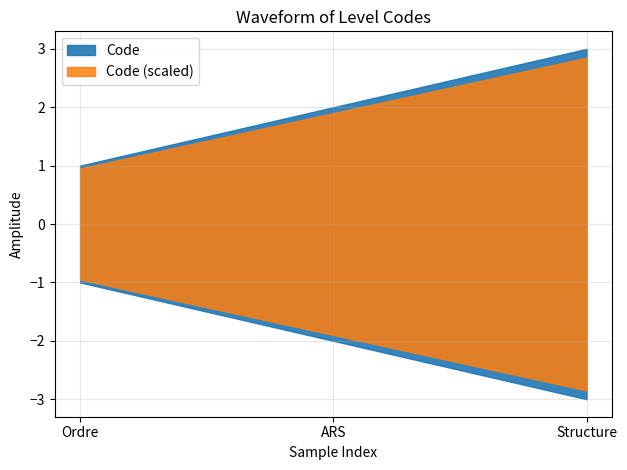

The chart shows a value of 3 at Structure. True or false?

True